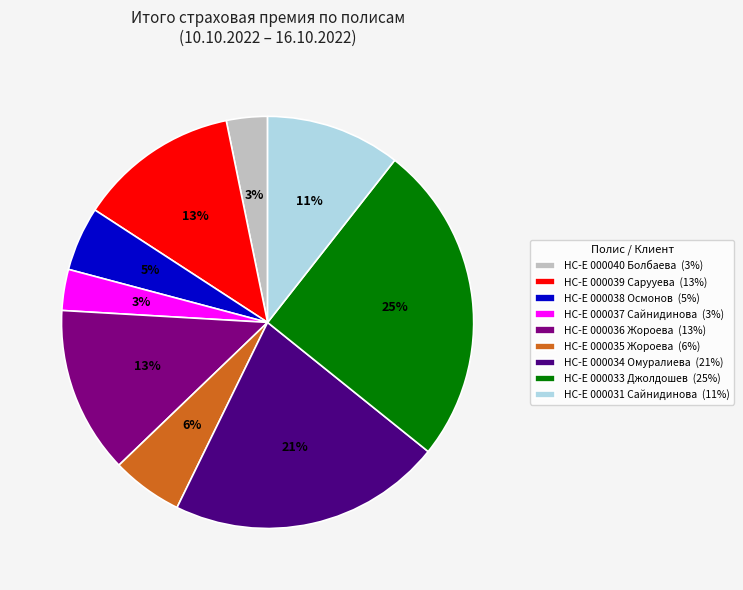

How many segments does this pie chart have?

9